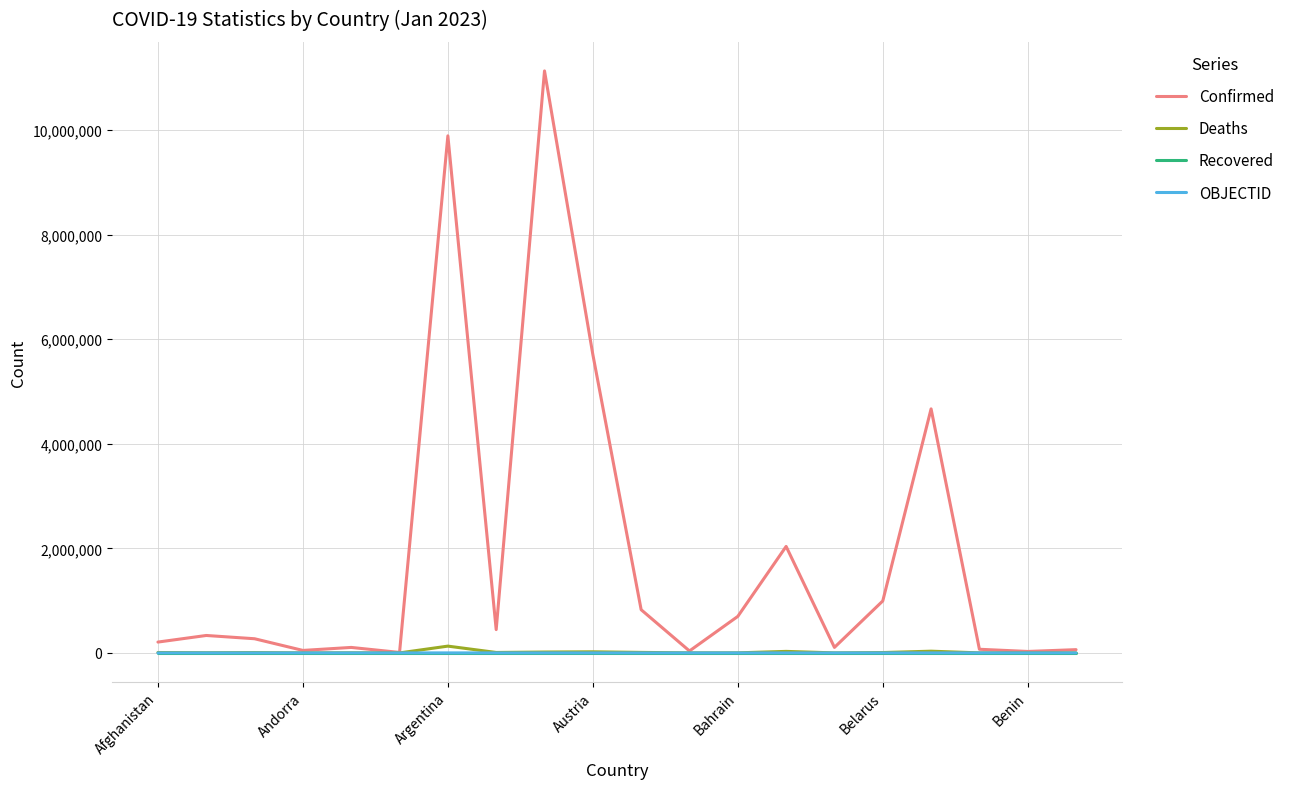

What is the maximum value shown in the chart?

11132933